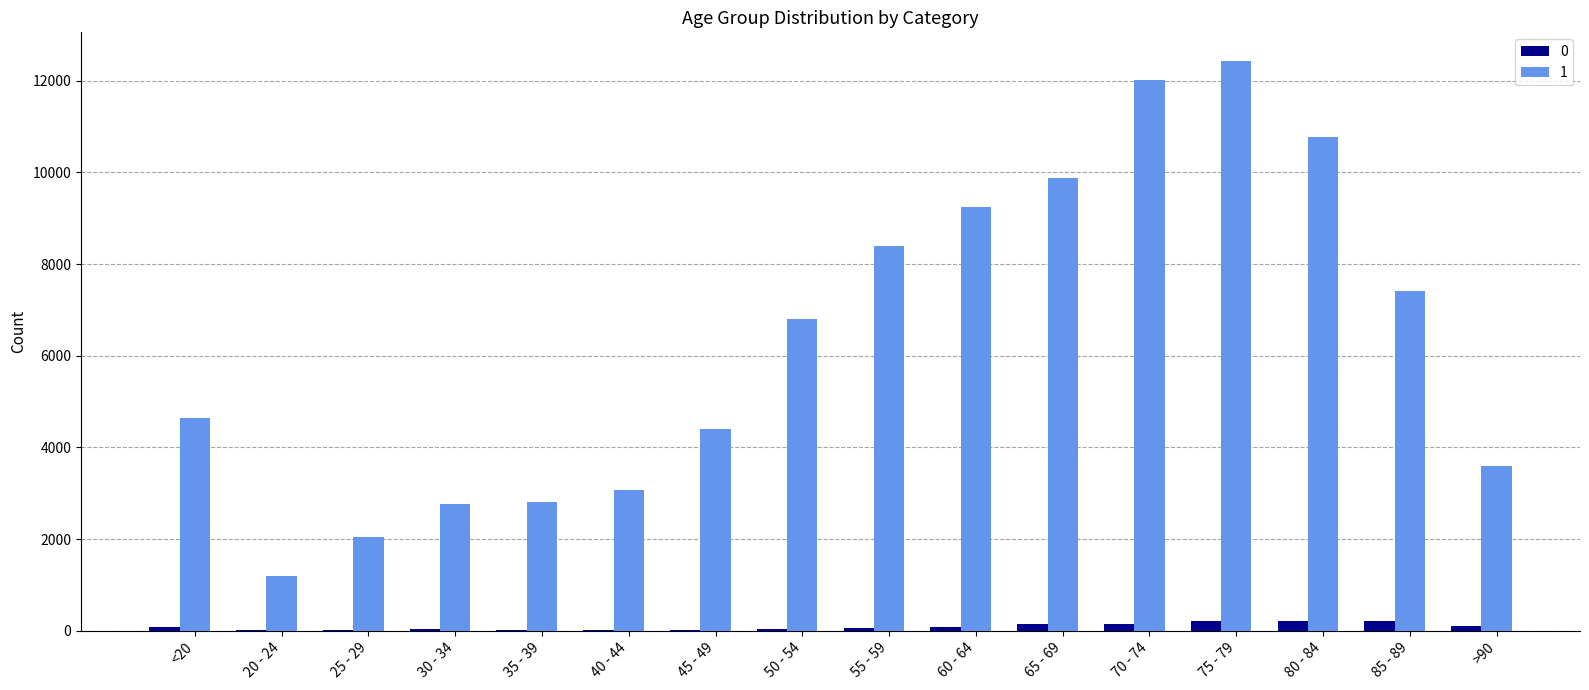

The value of 1 at 60 - 64 is 16353. True or false?

False